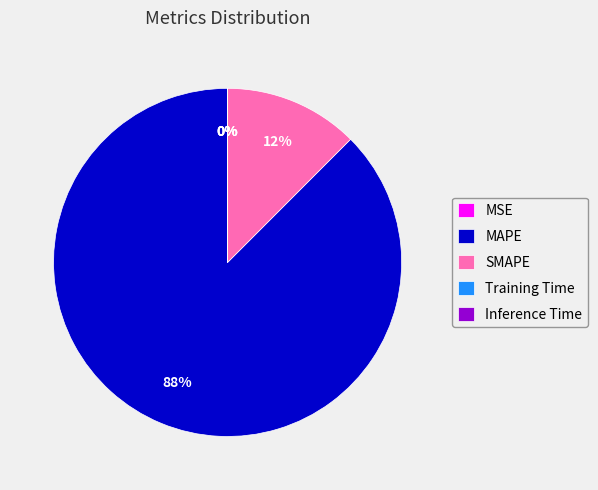

To the nearest percent, what is the difference between the largest and smallest slice percentages?

88%